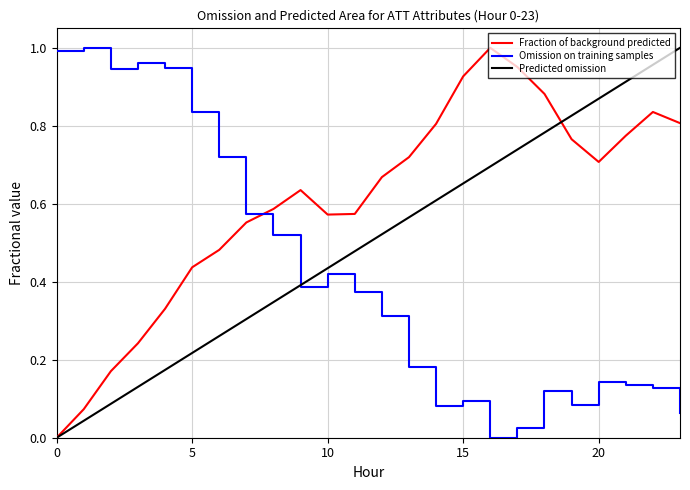

How many times do Omission on training samples and Fraction of background predicted cross each other?

1